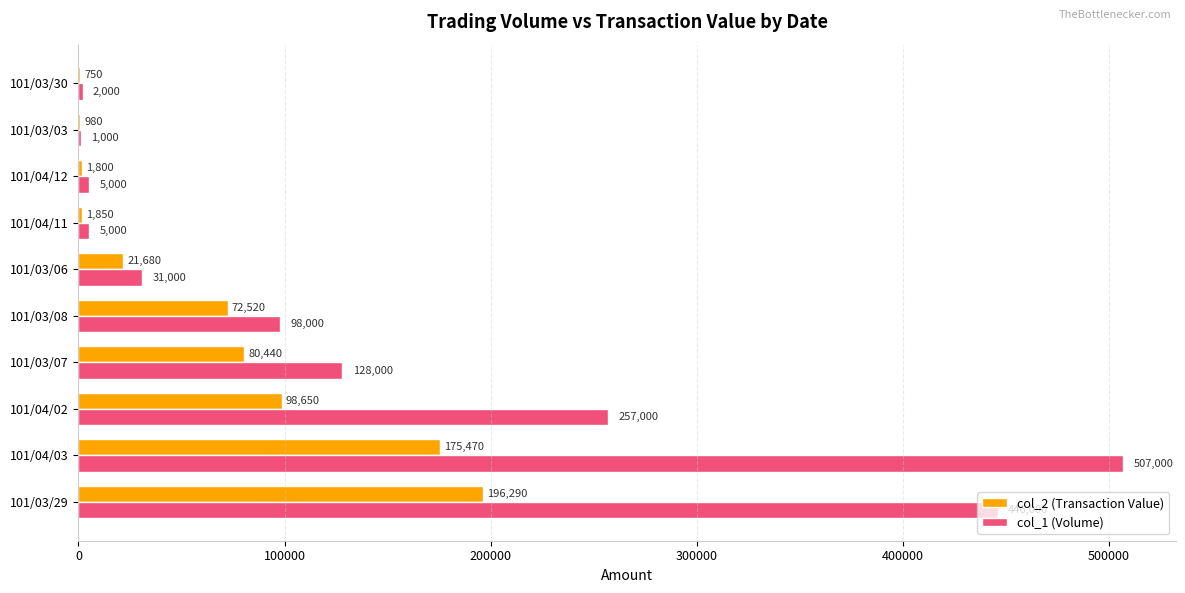

What is the approximate value of col_2 (Transaction Value) at 101/03/30, to the nearest 50?

750